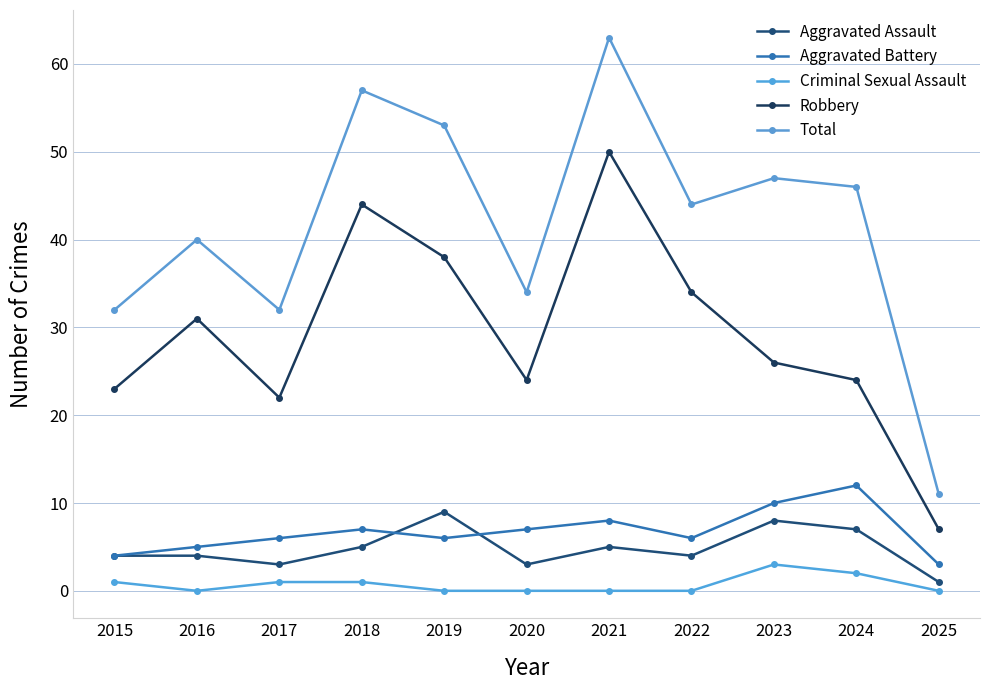

What is the difference between the maximum and second lowest values in the Robbery series?

28